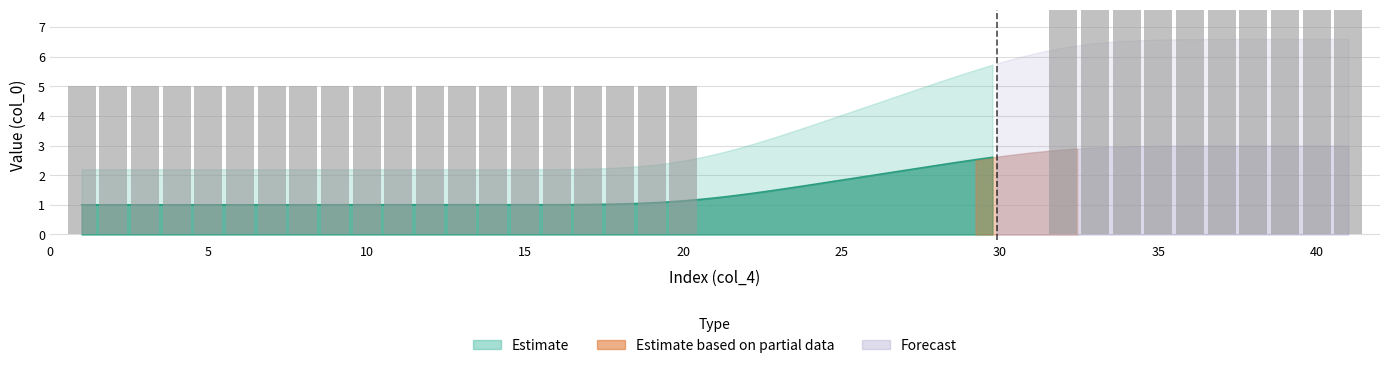

Are the bars grouped side by side (vs. stacked)?

No